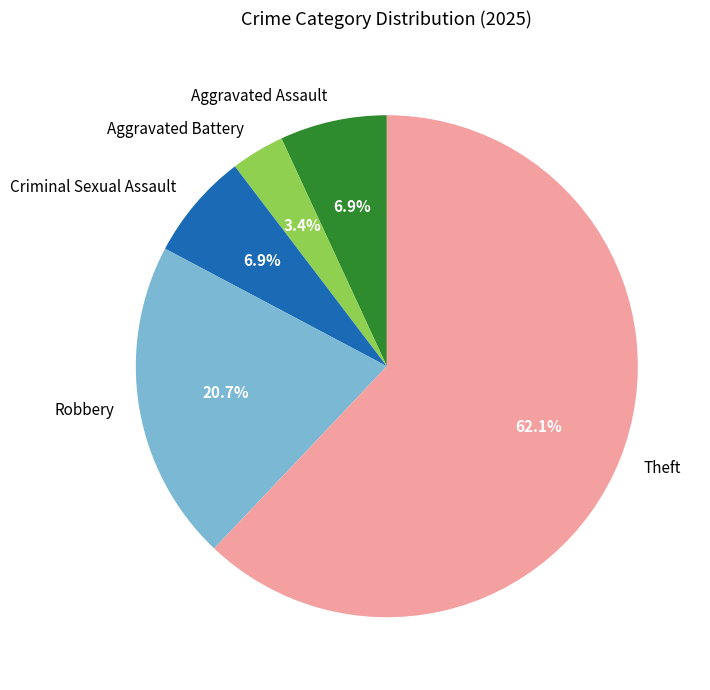

To the nearest percent, what is the average slice percentage?

20%